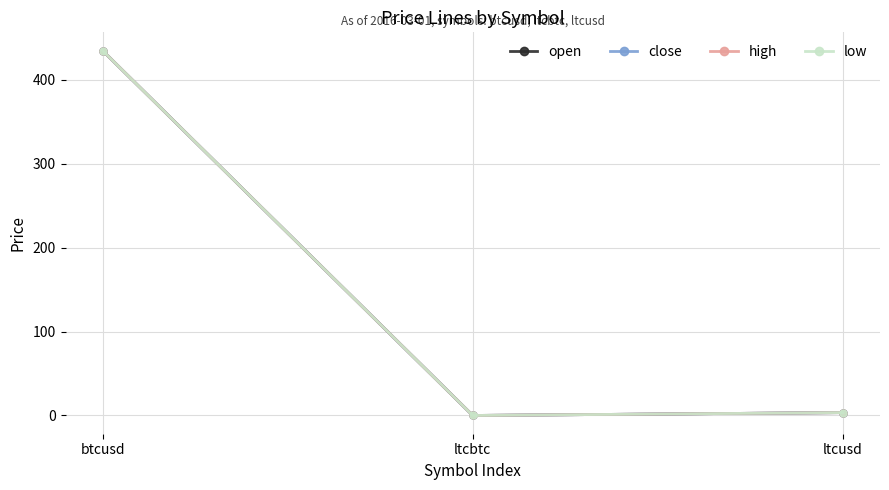

Is the value of open at ltcusd greater than the value of low at btcusd?

No